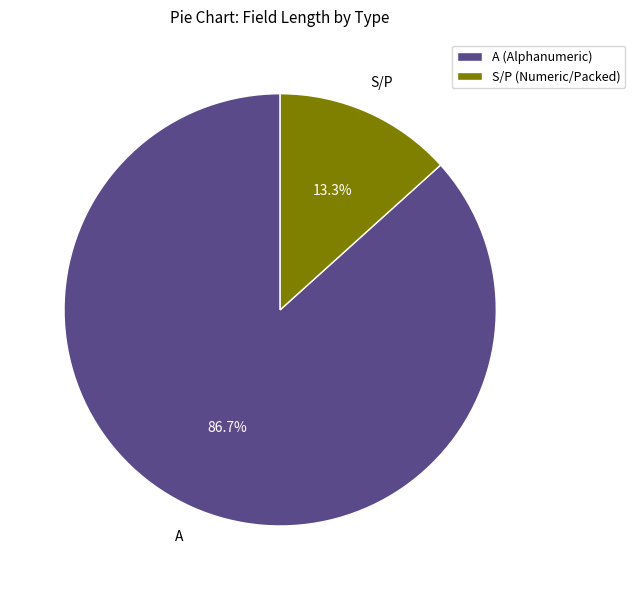

What is the smallest slice in the pie chart?

S/P (Numeric/Packed)